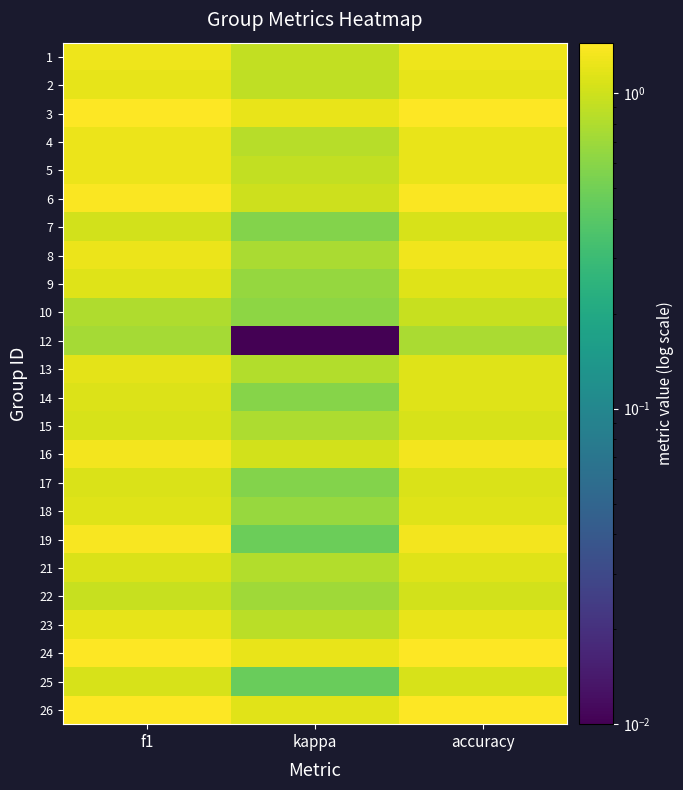

Reading left to right, what are all the values shown in this chart?

1: f1=1.3	kappa=0.9	accuracy=1.3
2: f1=1.2	kappa=0.9	accuracy=1.2
3: f1=1.4	kappa=1.2	accuracy=1.4
4: f1=1.2	kappa=0.8	accuracy=1.2
5: f1=1.3	kappa=0.9	accuracy=1.2
6: f1=1.4	kappa=1.0	accuracy=1.4
7: f1=1.0	kappa=0.6	accuracy=1.1
8: f1=1.3	kappa=0.8	accuracy=1.3
9: f1=1.1	kappa=0.7	accuracy=1.1
10: f1=0.8	kappa=0.6	accuracy=1.0
12: f1=0.7	kappa=0.0	accuracy=0.8
13: f1=1.2	kappa=0.8	accuracy=1.1
14: f1=1.1	kappa=0.6	accuracy=1.1
15: f1=1.1	kappa=0.8	accuracy=1.1
16: f1=1.3	kappa=1.0	accuracy=1.3
17: f1=1.1	kappa=0.6	accuracy=1.1
18: f1=1.1	kappa=0.7	accuracy=1.1
19: f1=1.4	kappa=0.5	accuracy=1.3
21: f1=1.1	kappa=0.8	accuracy=1.1
22: f1=1.0	kappa=0.7	accuracy=1.0
23: f1=1.2	kappa=0.9	accuracy=1.2
24: f1=1.4	kappa=1.2	accuracy=1.4
25: f1=1.1	kappa=0.5	accuracy=1.1
26: f1=1.4	kappa=1.1	accuracy=1.4